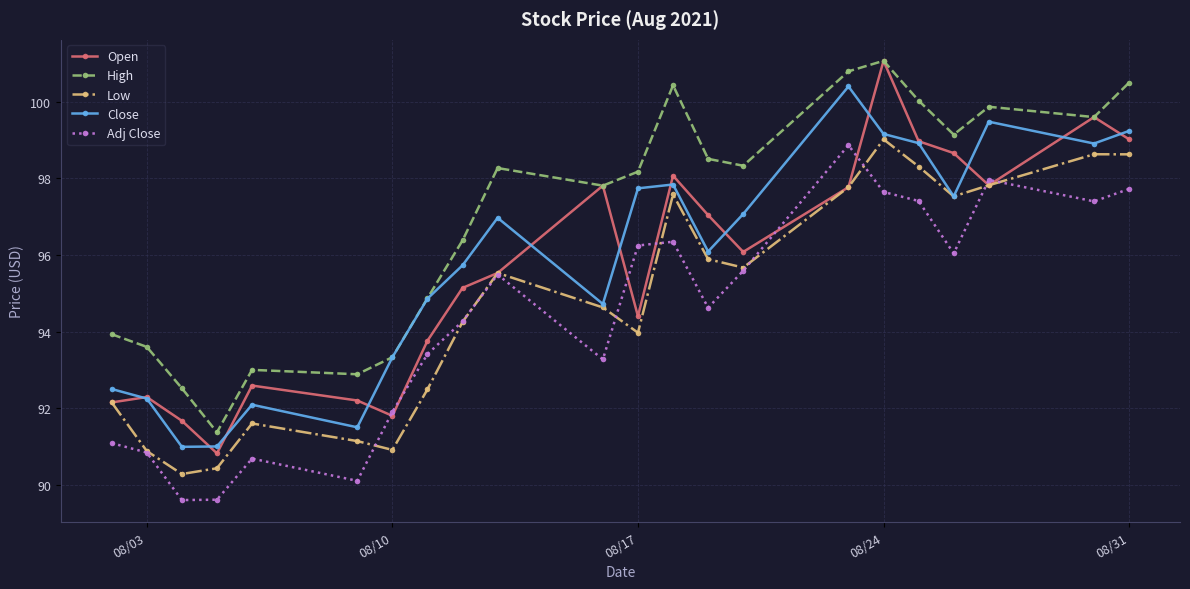

In Open, how many points are lower than both neighbors (excluding endpoints)?

5